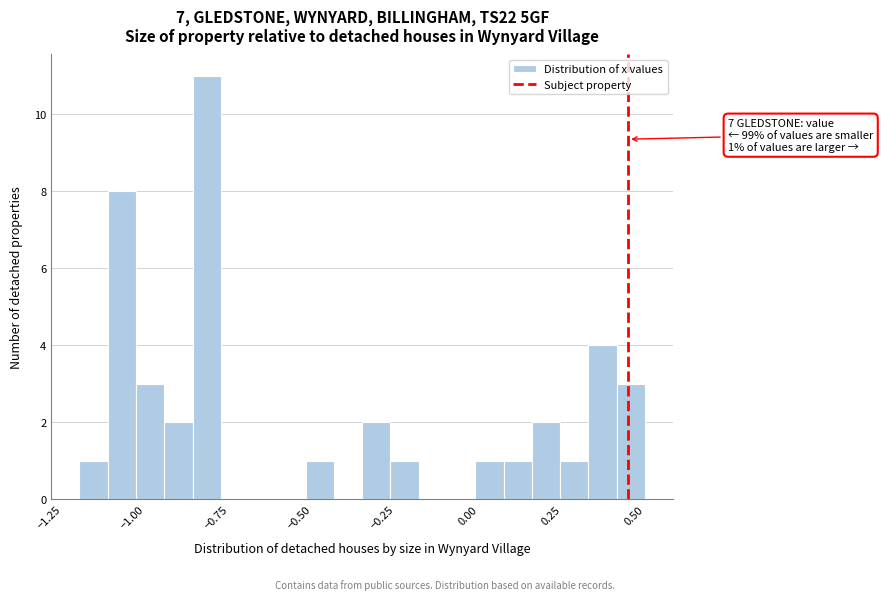

Read against the x-axis, roughly where is the centre of the tallest bar?

-0.80